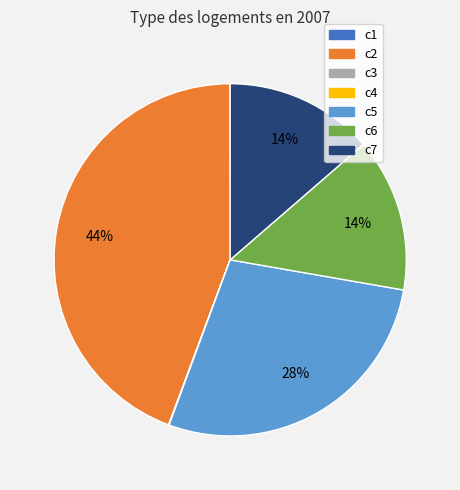

Which category has the biggest portion of the pie?

c2